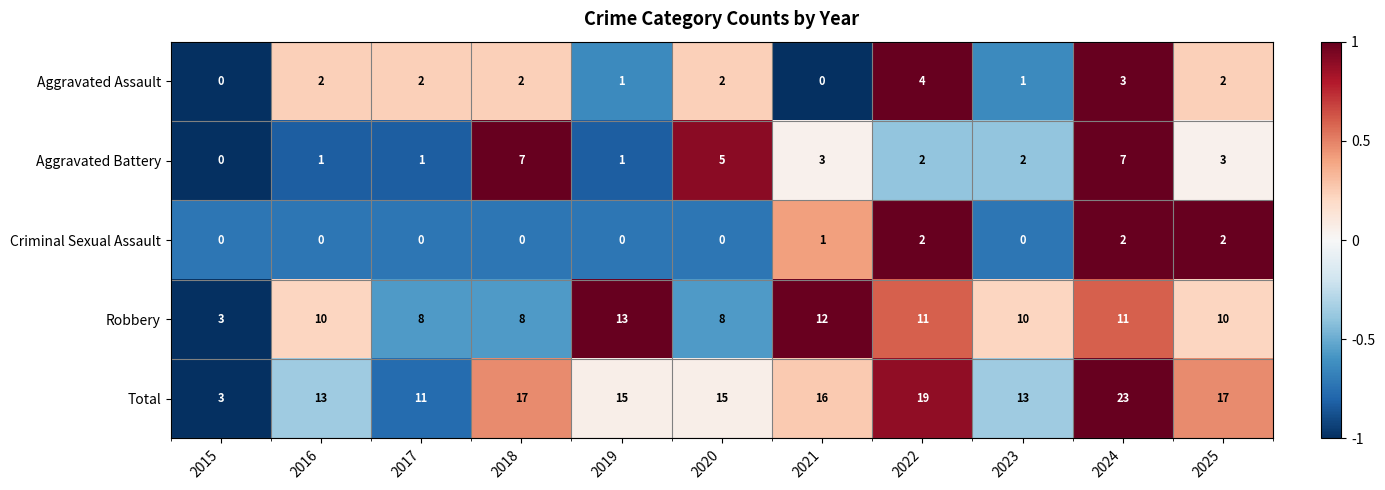

Between 2018 and 2022, which series saw the biggest shift?

Aggravated Battery